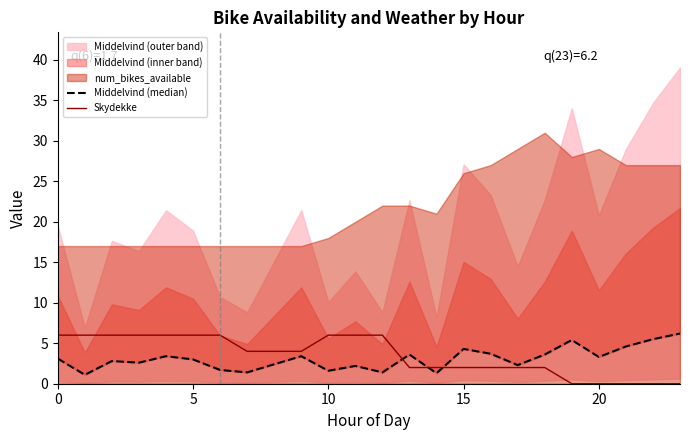

What is the maximum value for Skydekke?

6